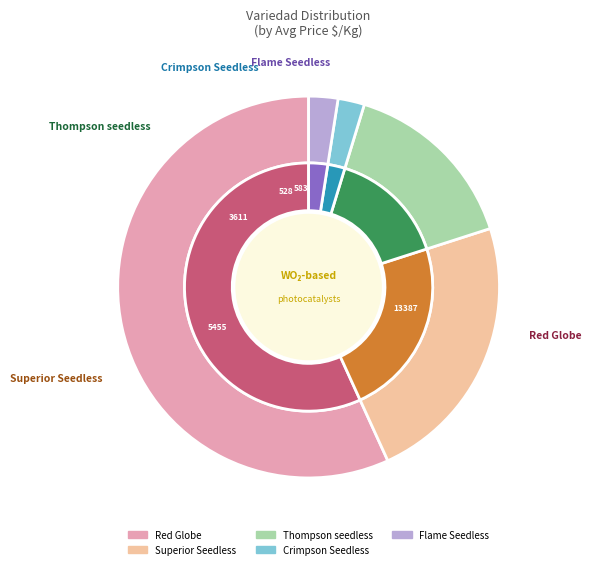

Is there any slice that represents more than half of the pie?

No